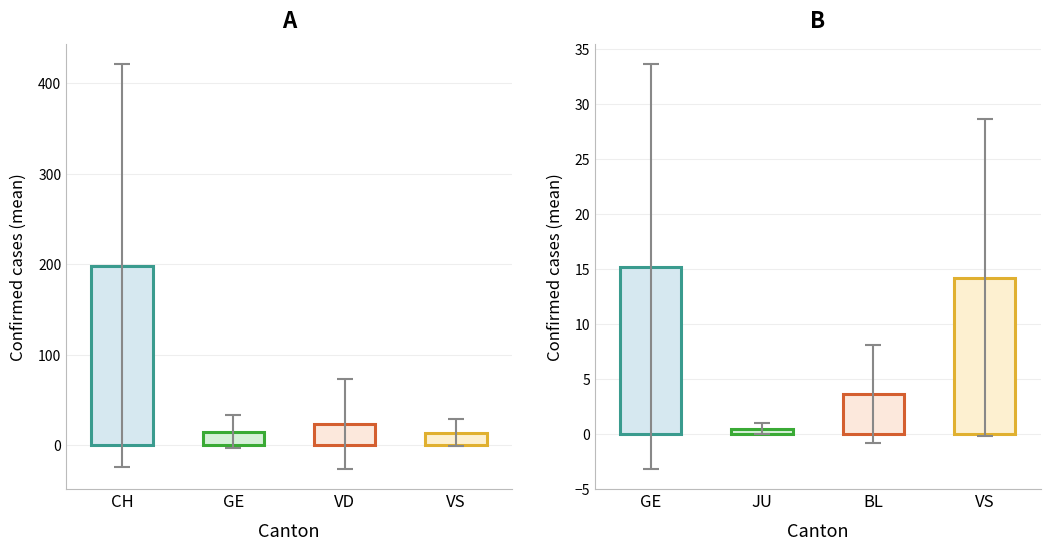

Rank the series by their maximum value, from highest to lowest.

CH, VD, GE, VS, BL, JU